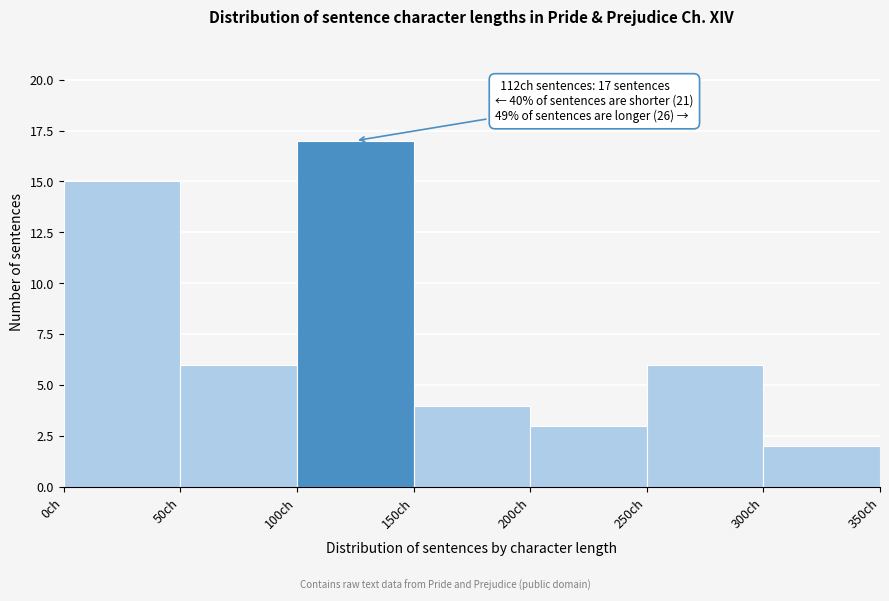

Over which range of the x-axis is the bar tallest?

100 to 150